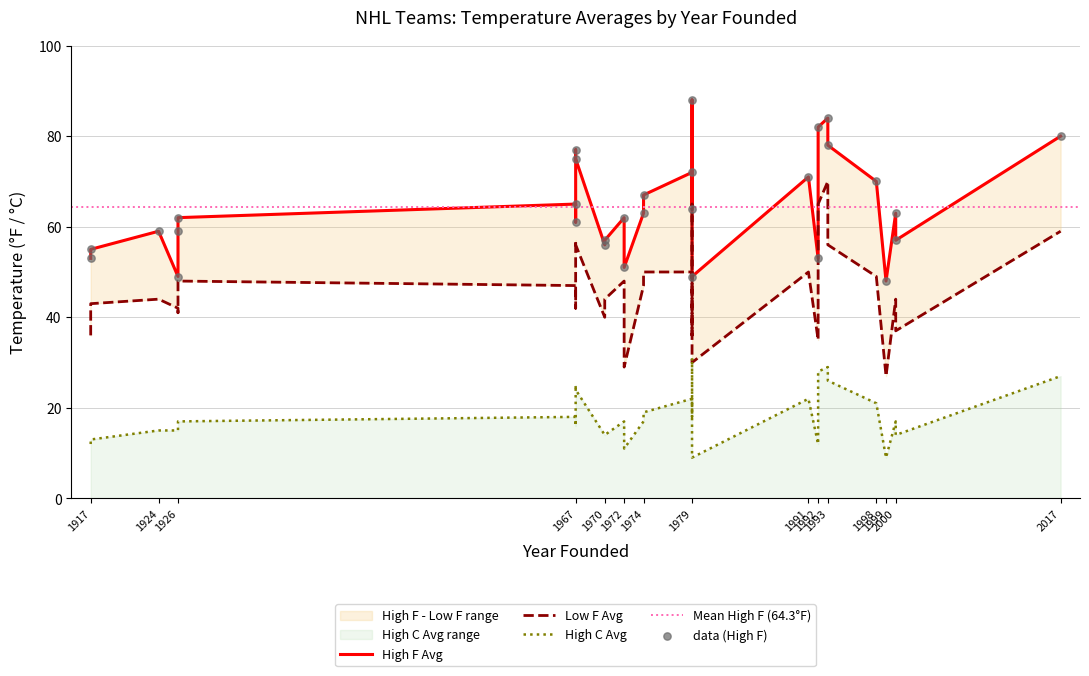

Which series has the largest total across all categories?

high_f